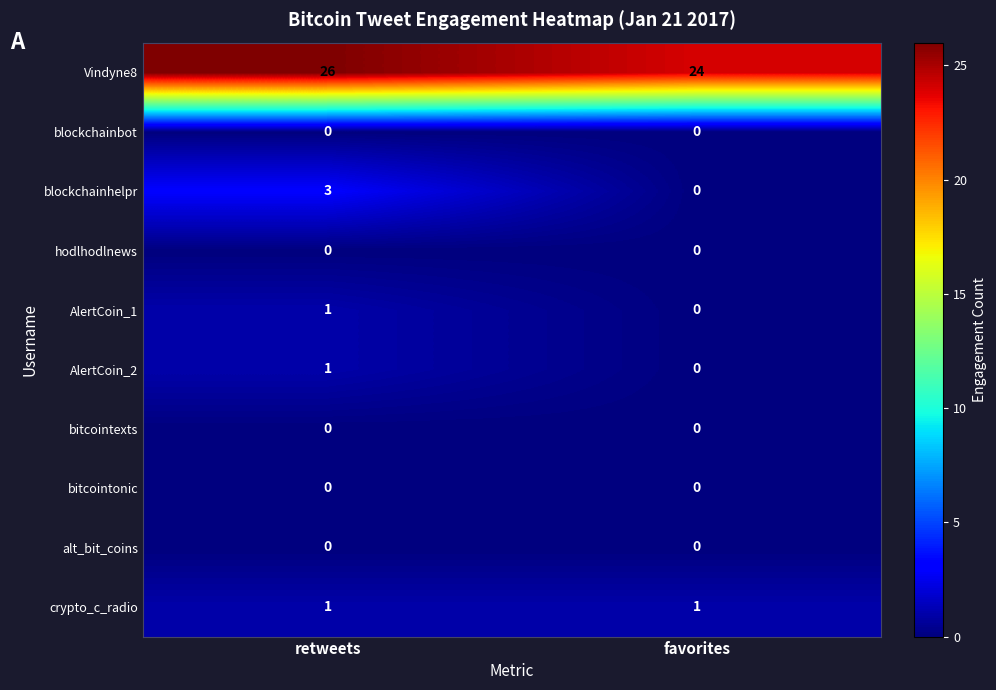

Which series has the largest total across all categories?

Vindyne8